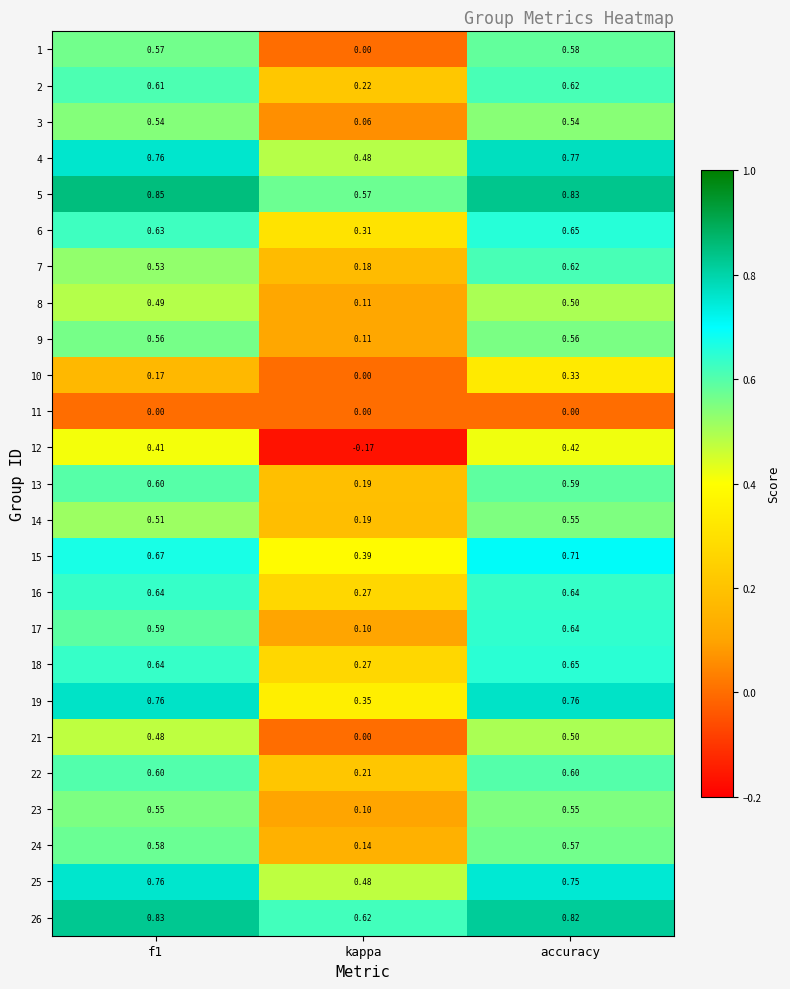

At which label is 10 closest to 0?

kappa